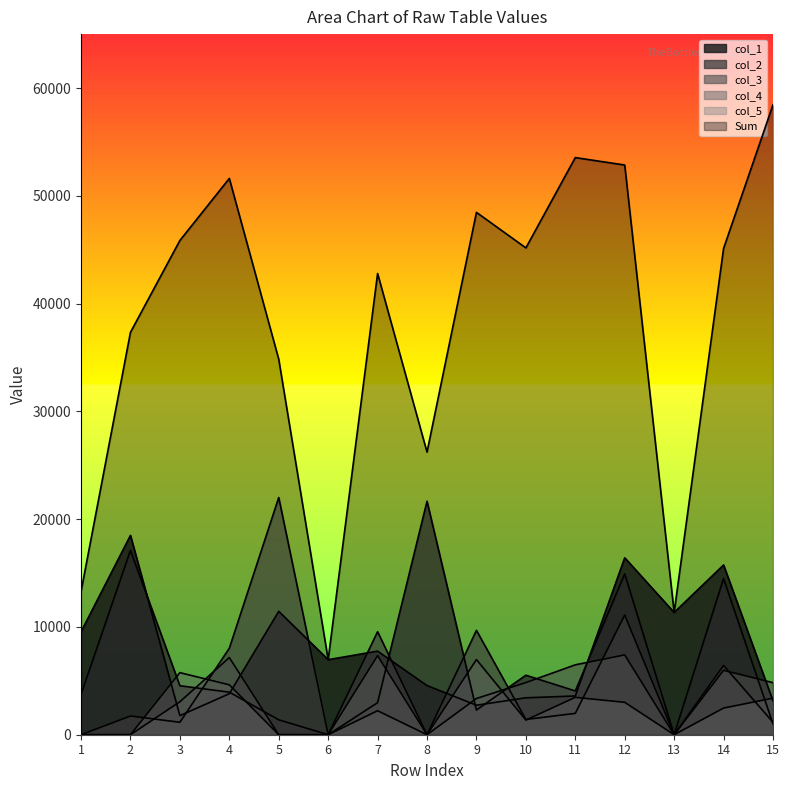

Reading left to right, what are all the values shown in this chart?

col_1: 1=9548	2=18492	3=1769	4=3804	5=11449	6=6963	7=7754	8=4561	9=2736	10=3426	11=3595	12=16416	13=11344	14=15749	15=3140
Sum: 1=13286	2=37334	3=45854	4=51611	5=34838	6=6963	7=42791	8=26222	9=48463	10=45166	11=53545	12=52854	13=11344	14=45119	15=58445
col_2: 1=3738	2=17104	3=4544	4=3948	5=1385	6=0	7=2975	8=21661	9=2289	10=5520	11=4060	12=14922	13=0	14=14494	15=1006
col_3: 1=0	2=1738	3=1153	4=8020	5=22004	6=0	7=9559	8=0	9=9681	10=1415	11=1981	12=11105	13=0	14=6426	15=1151
col_4: 1=0	2=0	3=3057	4=7157	5=0	6=0	7=2225	8=0	9=3361	10=4840	11=6485	12=7405	13=0	14=5978	15=4827
col_5: 1=0	2=0	3=5759	4=4629	5=0	6=0	7=7337	8=0	9=6971	10=1362	11=3466	12=3006	13=0	14=2472	15=3392